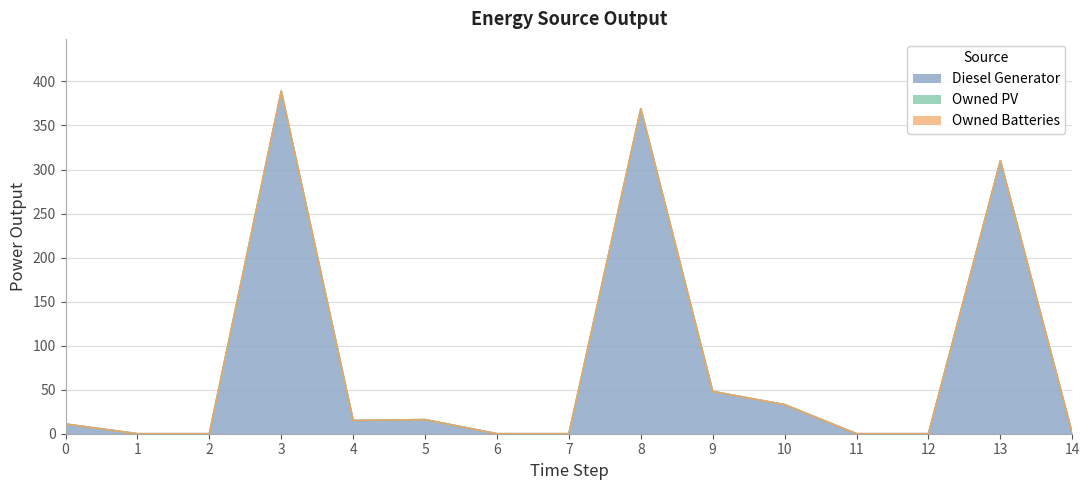

Between 12 and 7, which is larger?

12